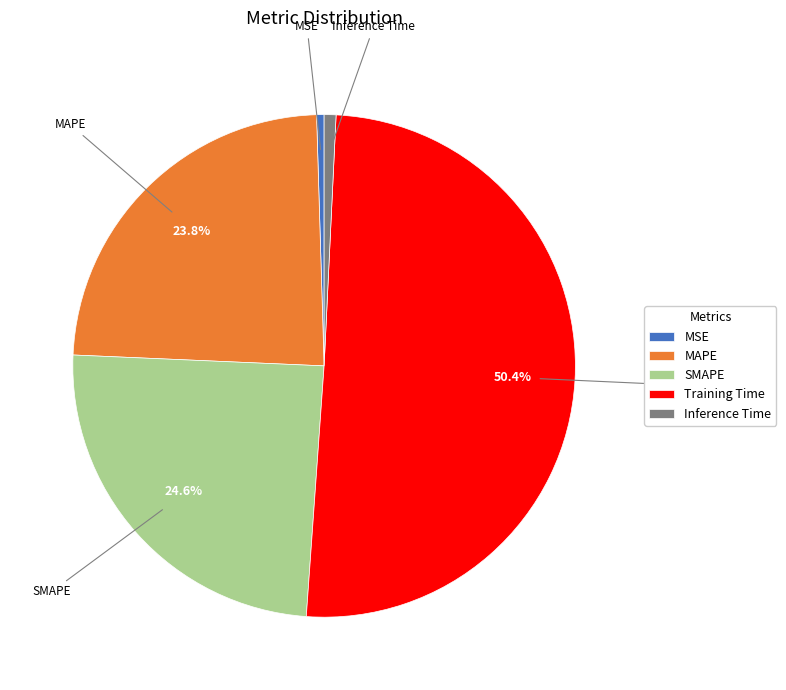

Count the number of slices in the pie.

5